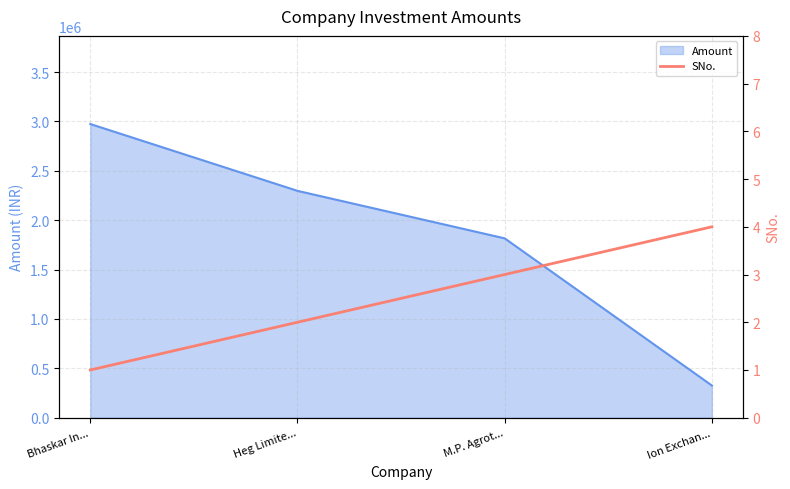

True or false: Amount has a value of 2297000 at Heg Limite....

True